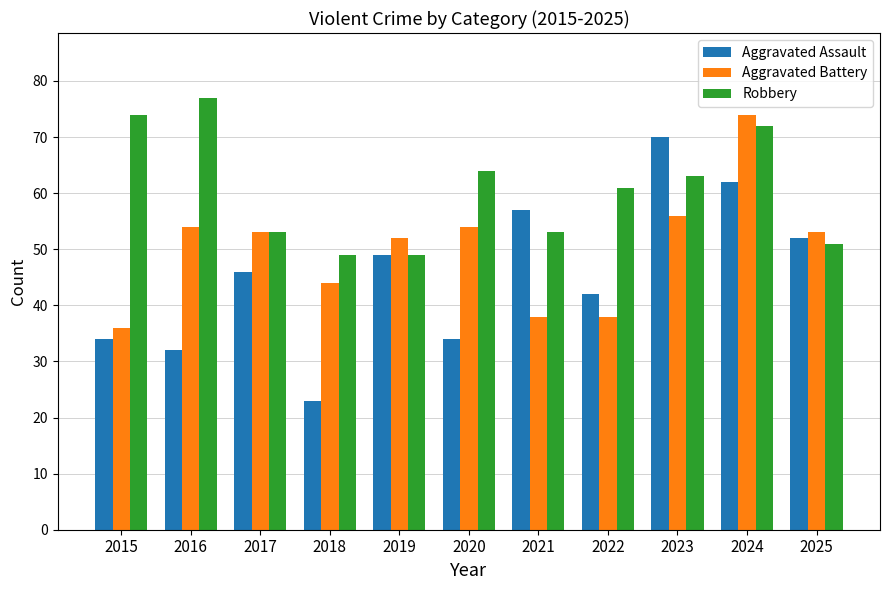

What is the sum of all Aggravated Assault values?

501